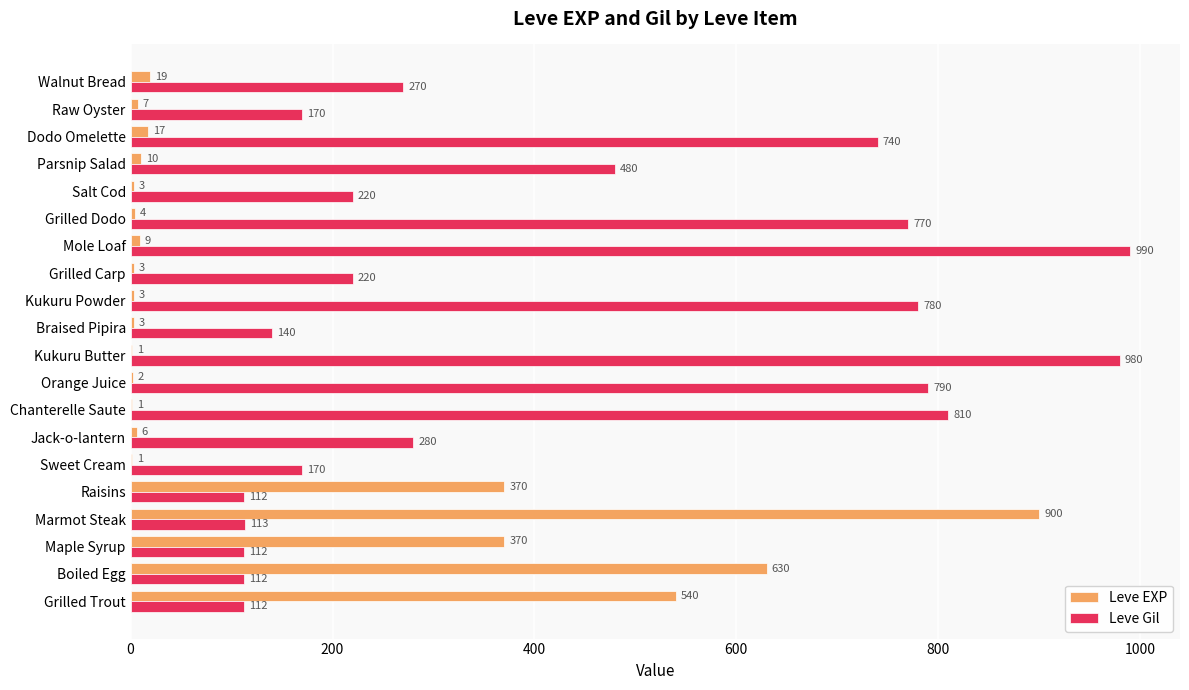

At which category is the sum across all series the highest?

Marmot Steak